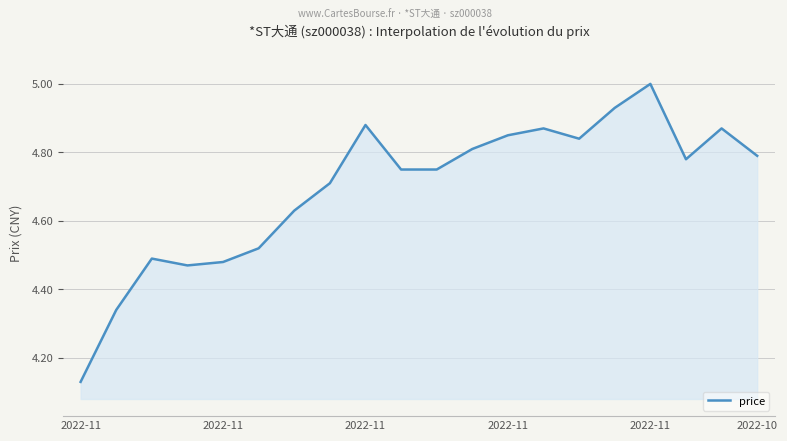

What is the difference between the maximum and minimum values?

0.9